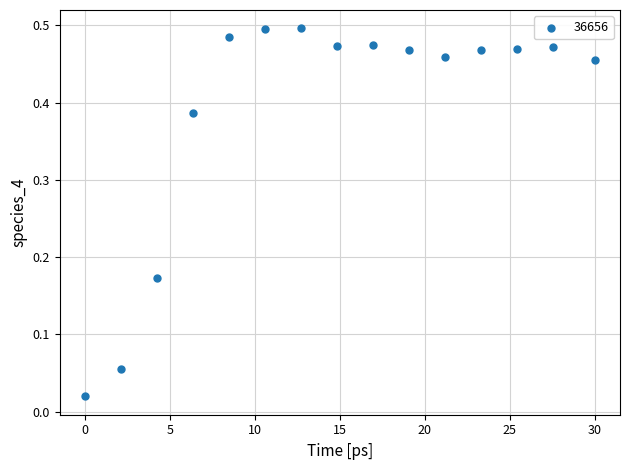

What is the range of X values (max minus min)?

30.0